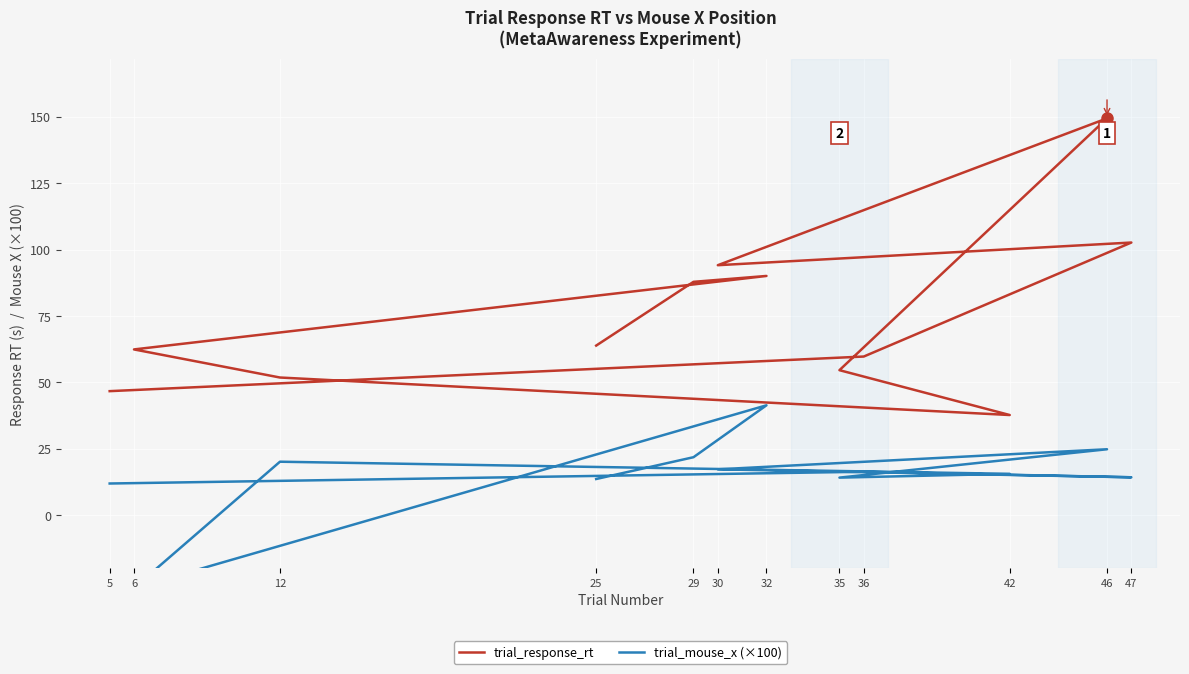

True or false: trial_mouse_x (×100) has a value of -27.3 at 6.

True